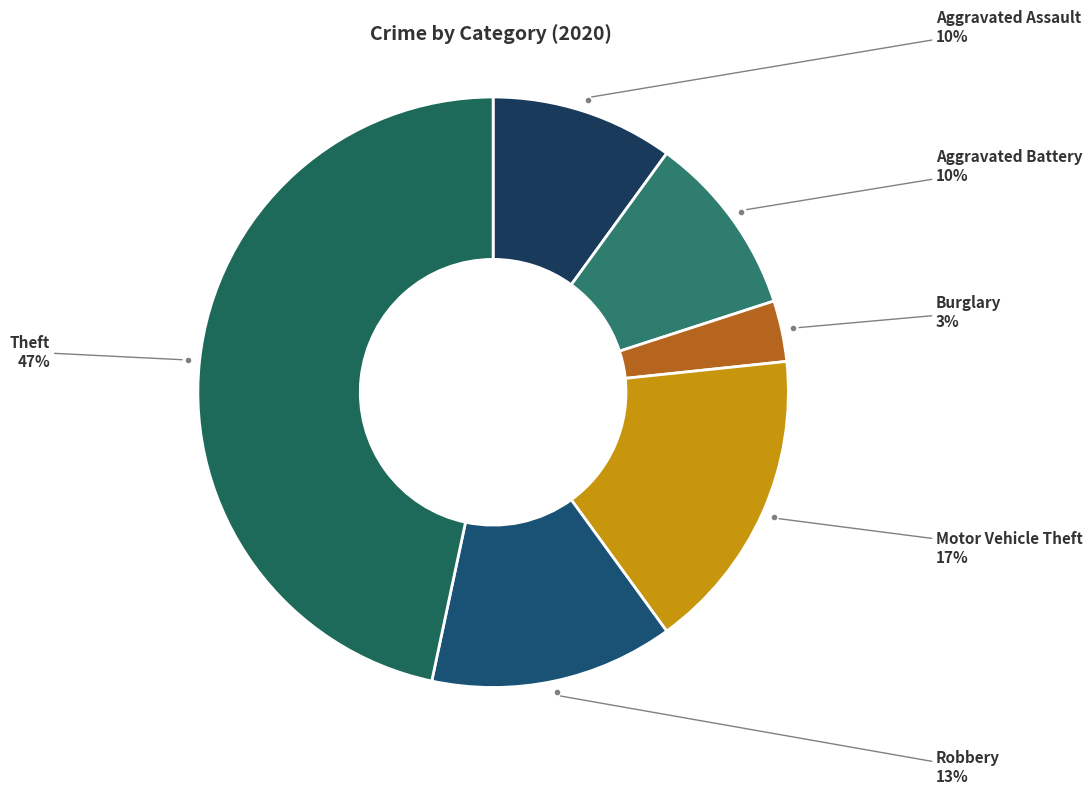

Is Aggravated Assault the majority of the pie?

No